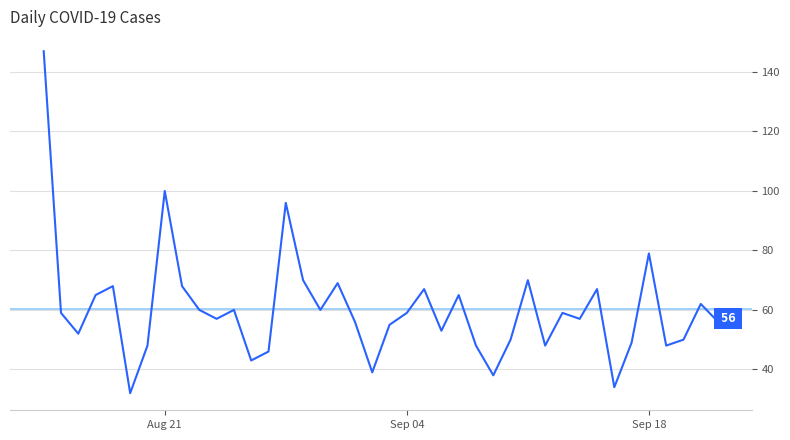

What is the minimum value shown in the chart?

32